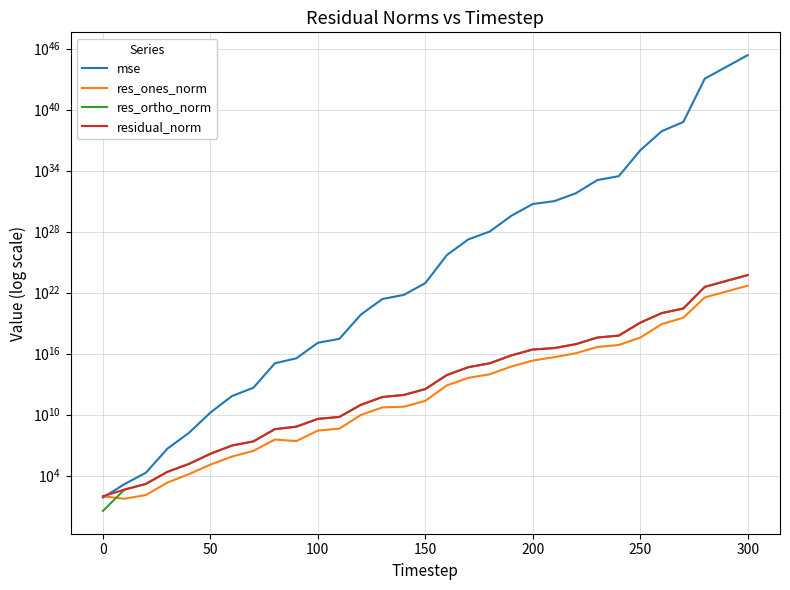

True or false: res_ortho_norm and mse cross at least once.

False